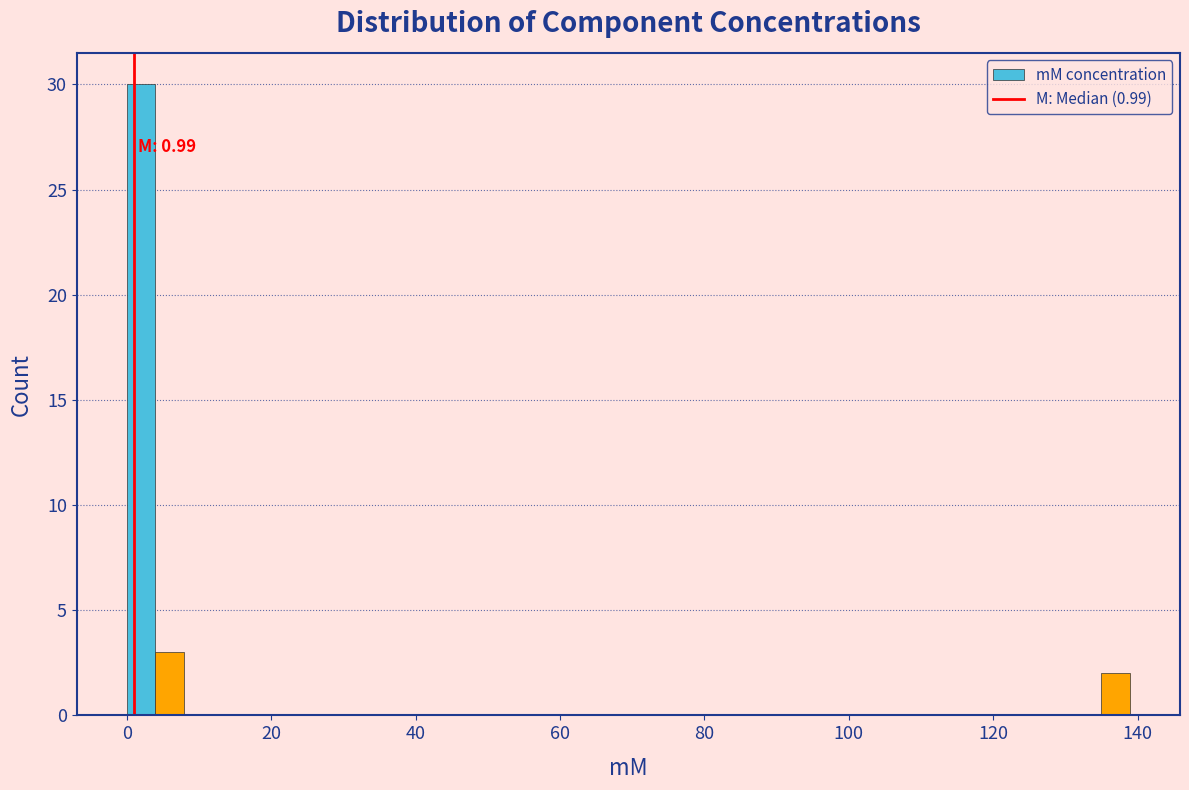

Around what value on the x-axis is the tallest bar? Give the approximate position of its centre, as read against the axis.

2